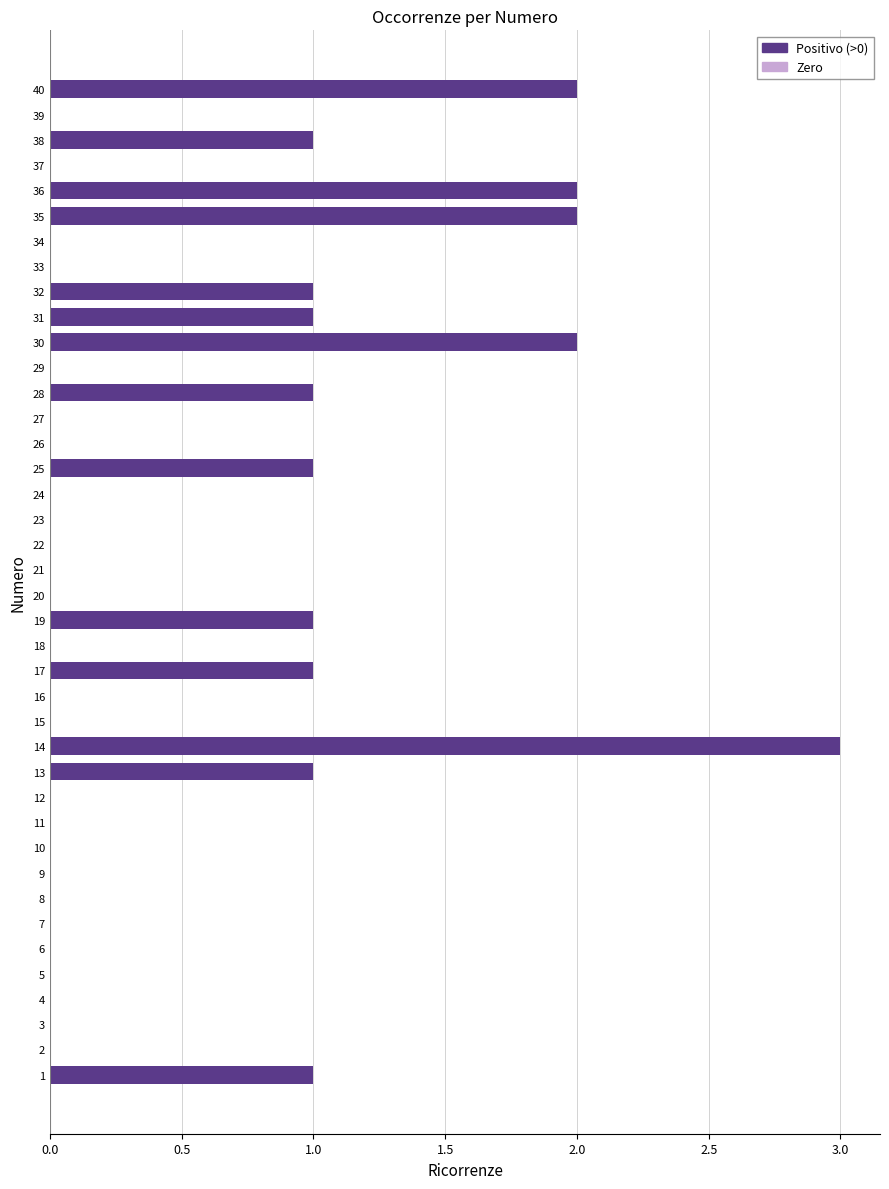

How many categories are shown in the chart?

40